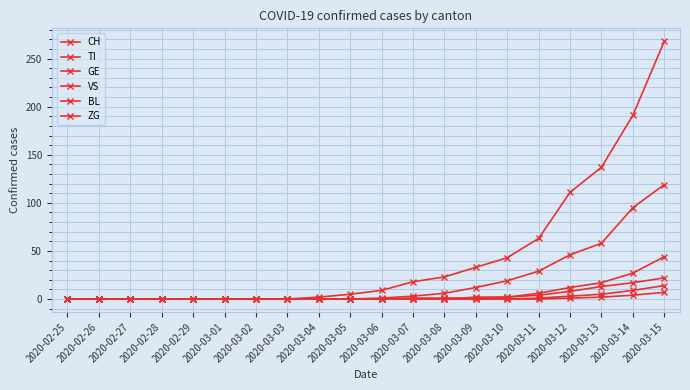

Is the value of BL at 2020-03-15 greater than the value of CH at 2020-03-08?

No